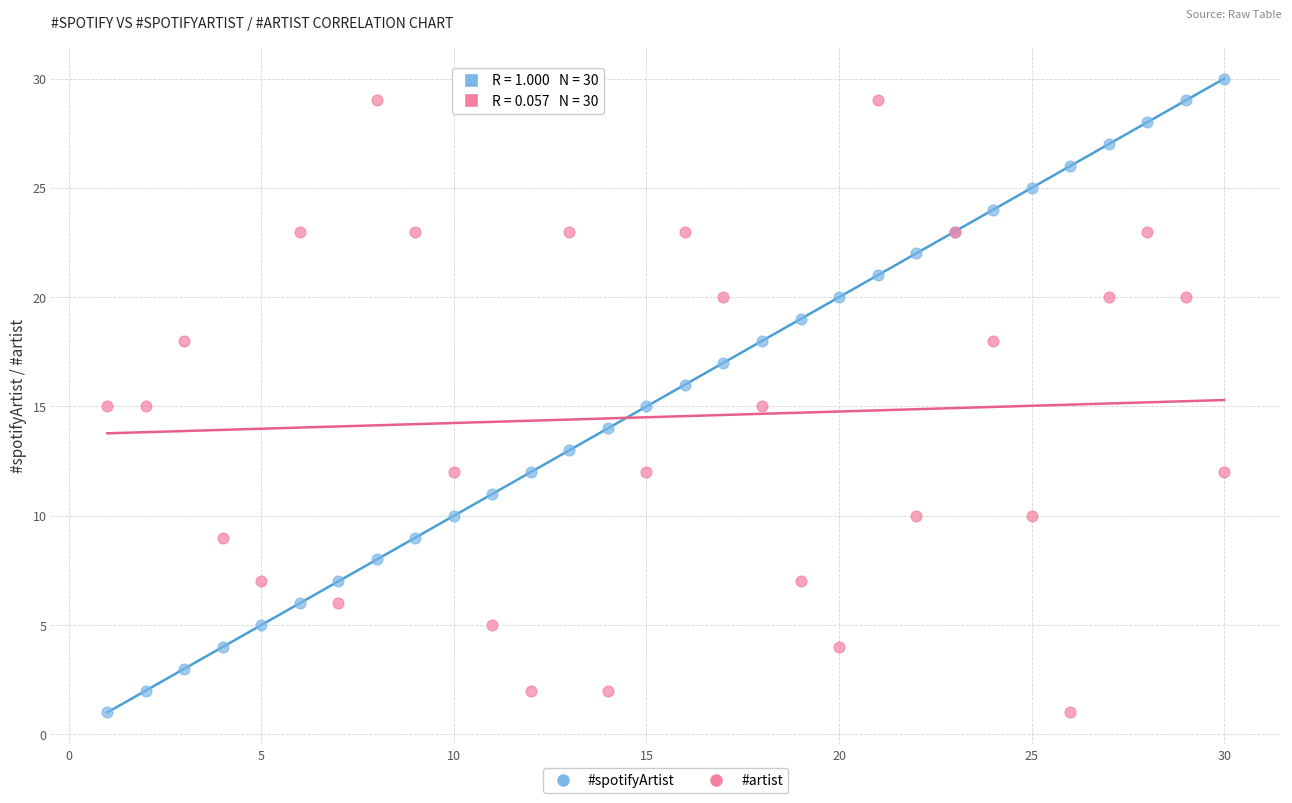

What are all the series names shown in the legend?

#spotifyArtist, #artist